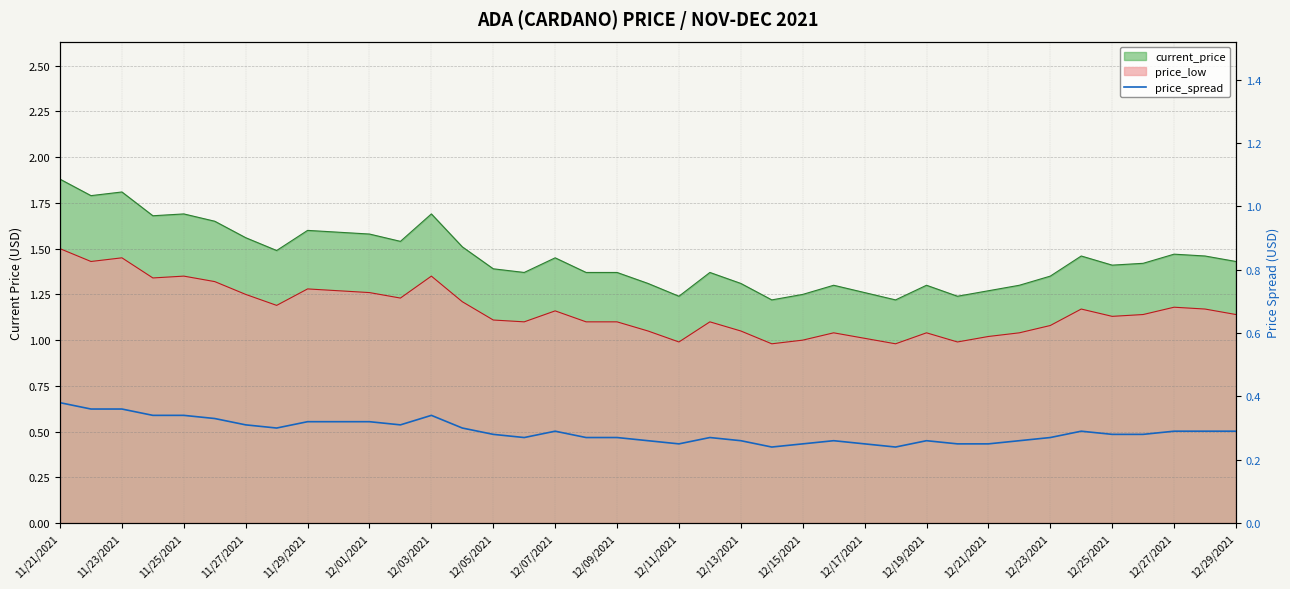

Which category has the highest value across all series?

11/21/2021